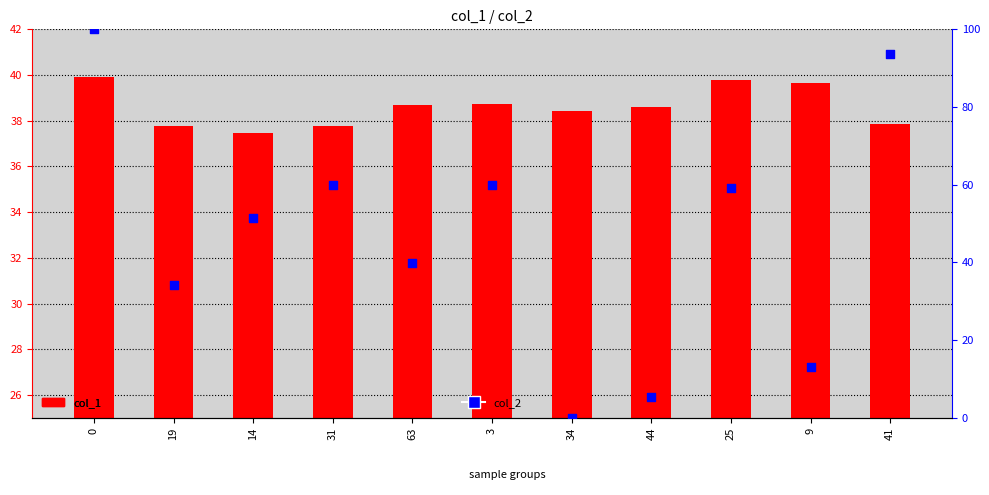

Which series has the largest total across all categories?

col_2